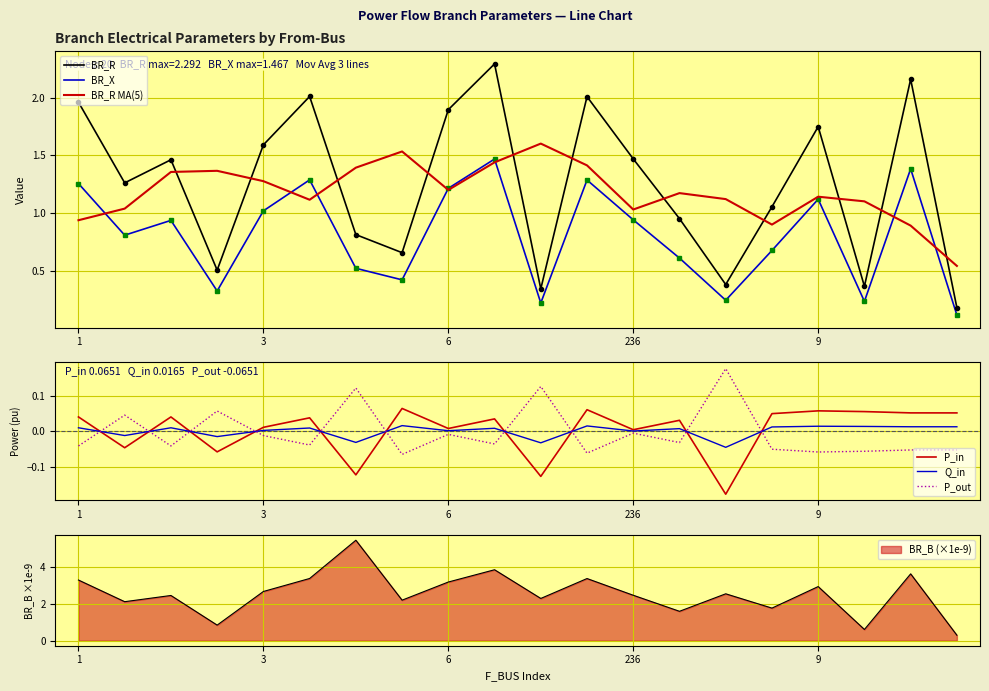

What is the highest value of the BR_B (×1e-9) series?

5.5